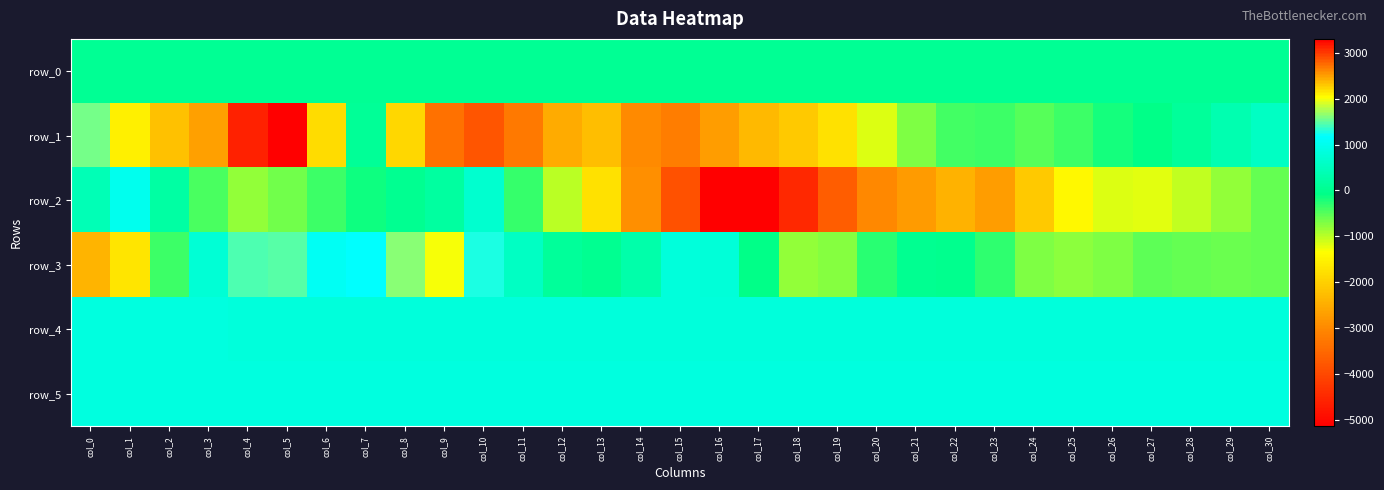

What is the difference between the row_4 values at col_17 and col_26?

3.0